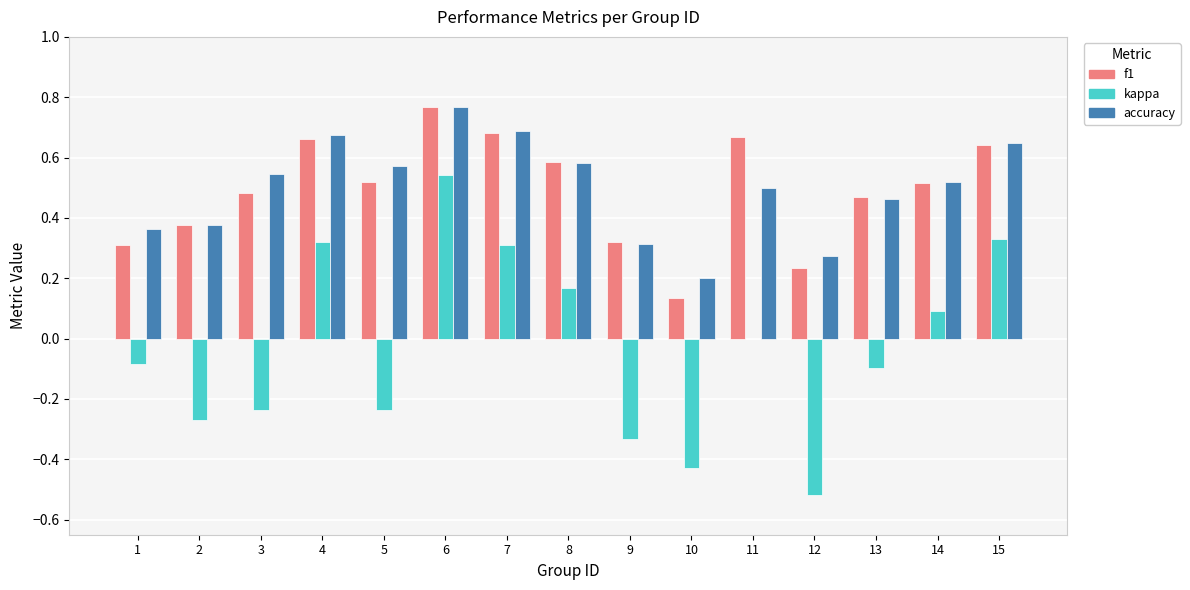

How many accuracy values are between 0 and 1?

15